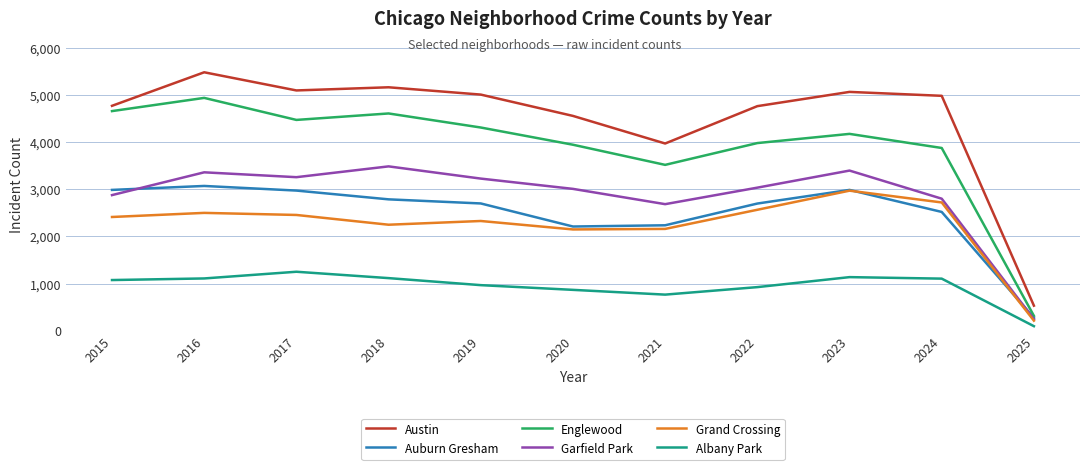

At 2021, list the series in order from smallest to largest.

Albany Park, Grand Crossing, Auburn Gresham, Garfield Park, Englewood, Austin